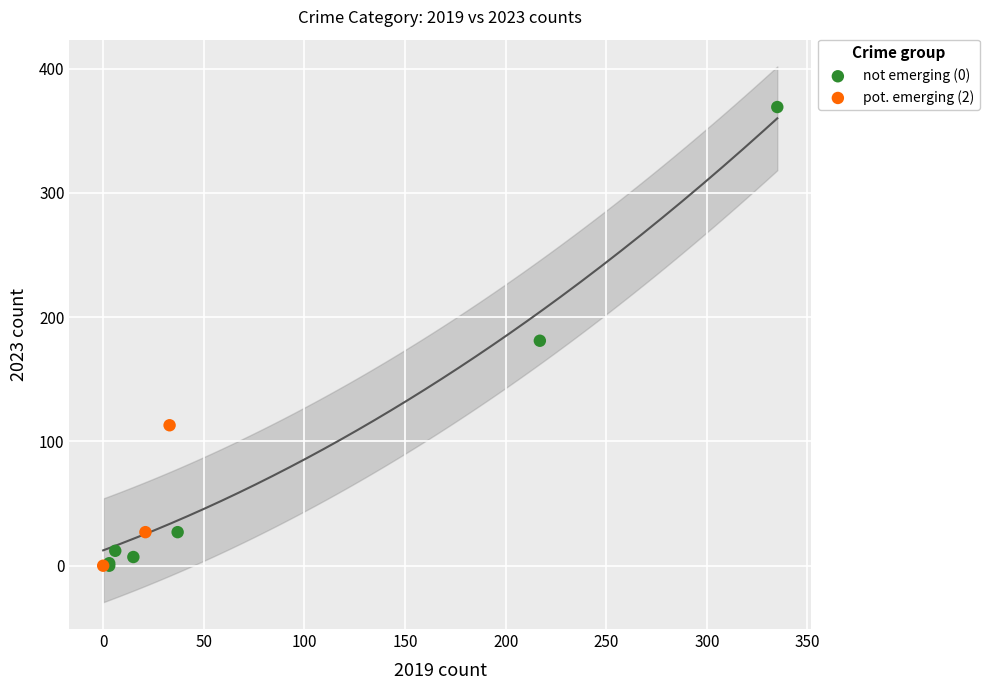

What are all the series names shown in the legend?

not emerging (0), pot. emerging (2)